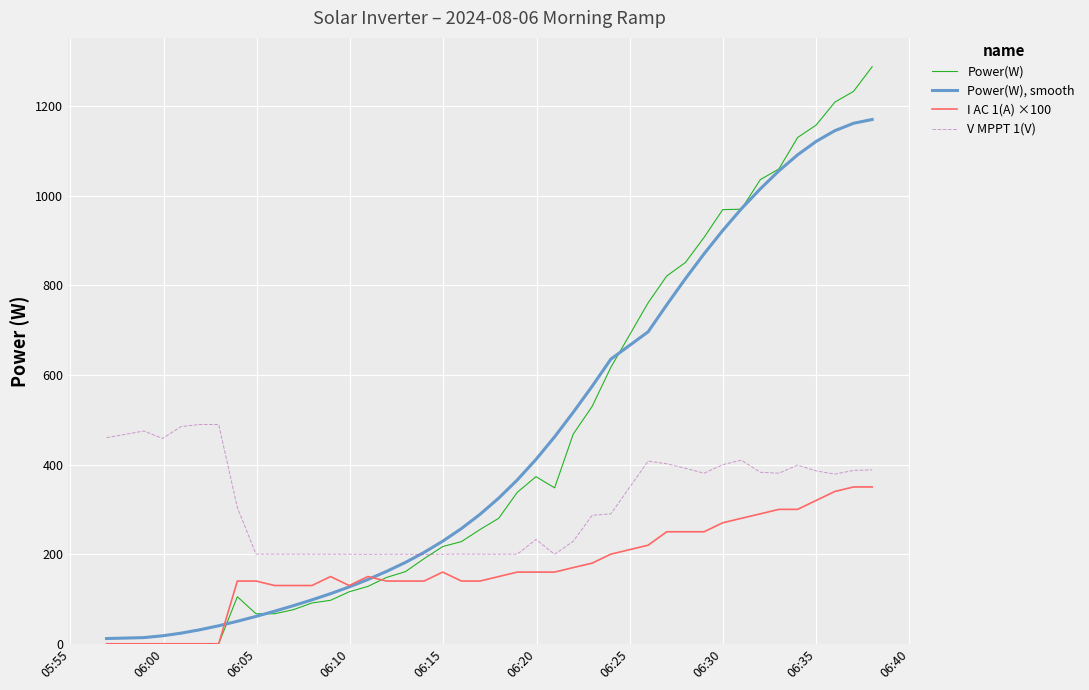

What is the sum of all Power(W) values?

18293.0